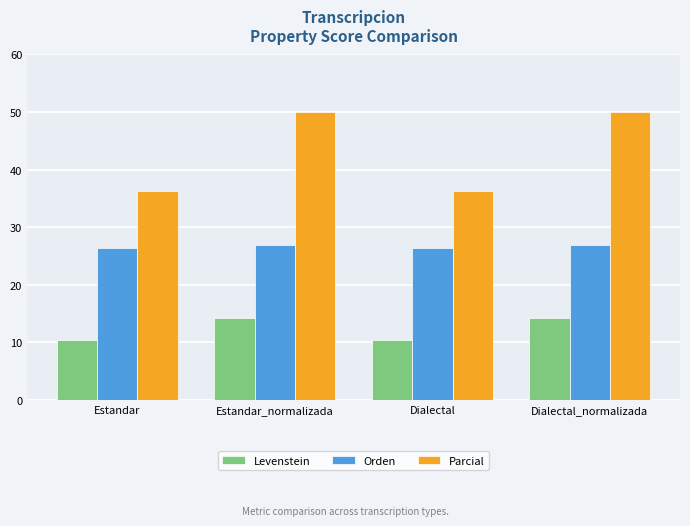

Which series has the largest total across all categories?

Parcial